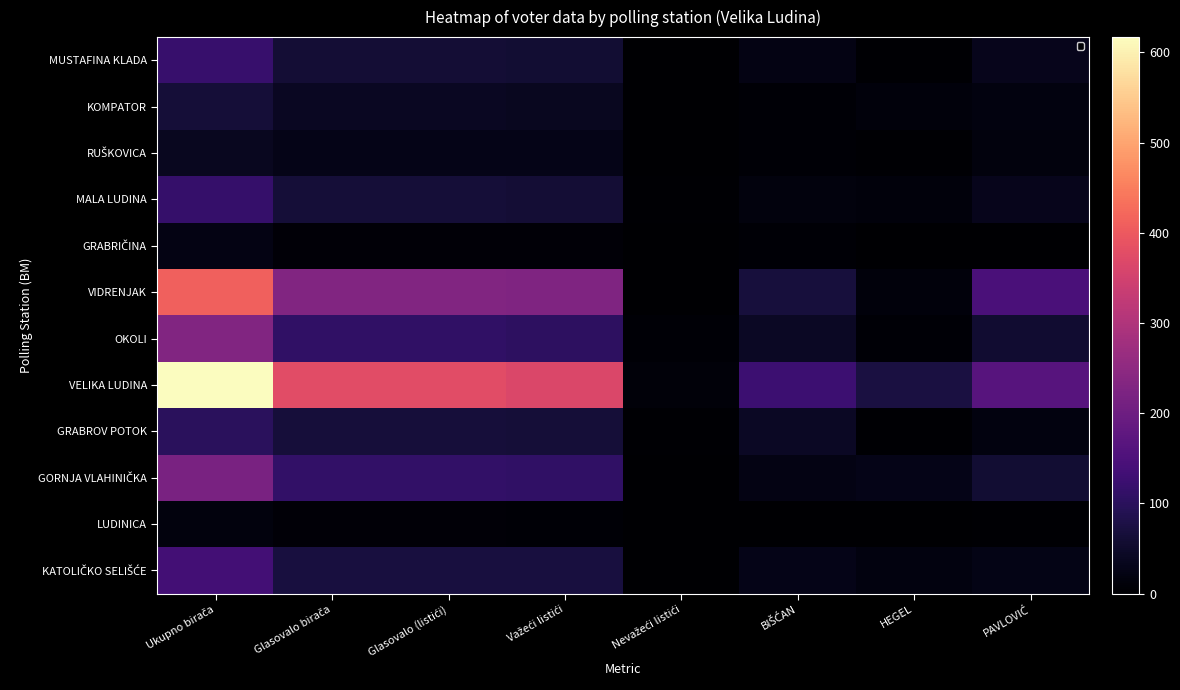

At which label does KOMPATOR reach its minimum?

Nevažeći listići